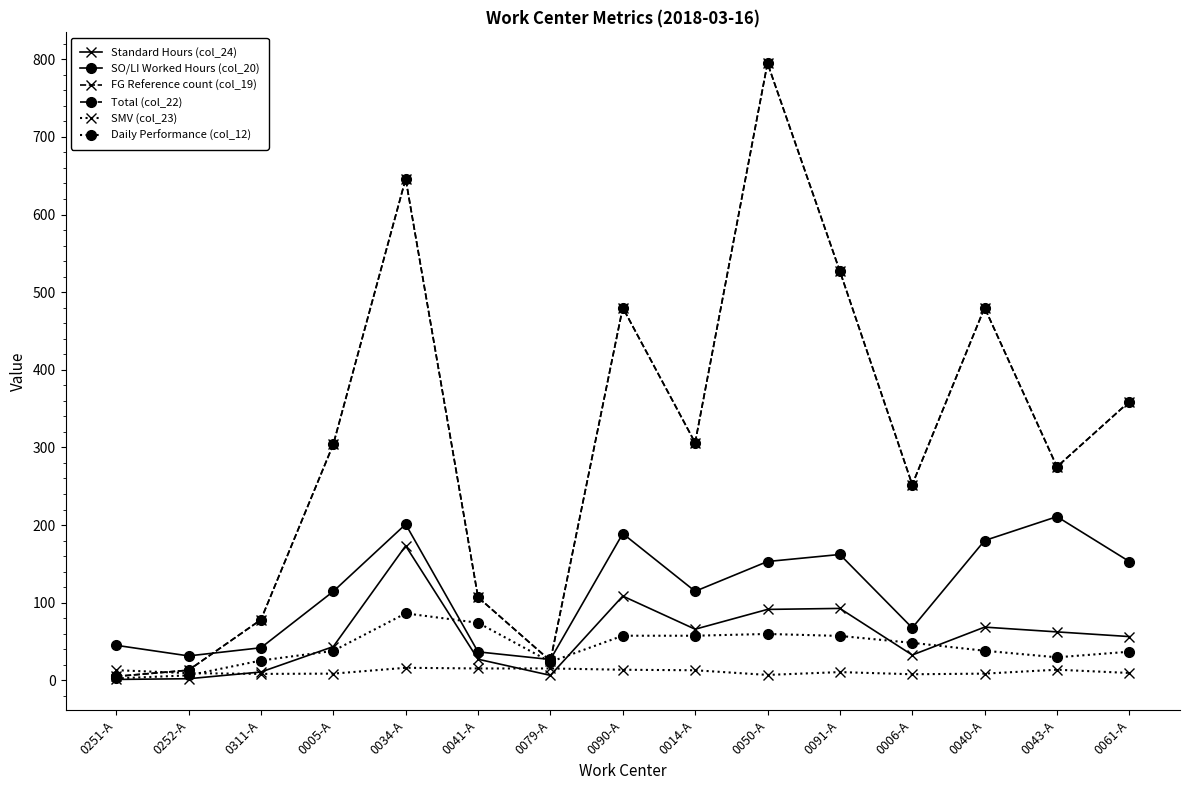

True or false: Total (col_22) and FG Reference count (col_19) cross at least once.

False